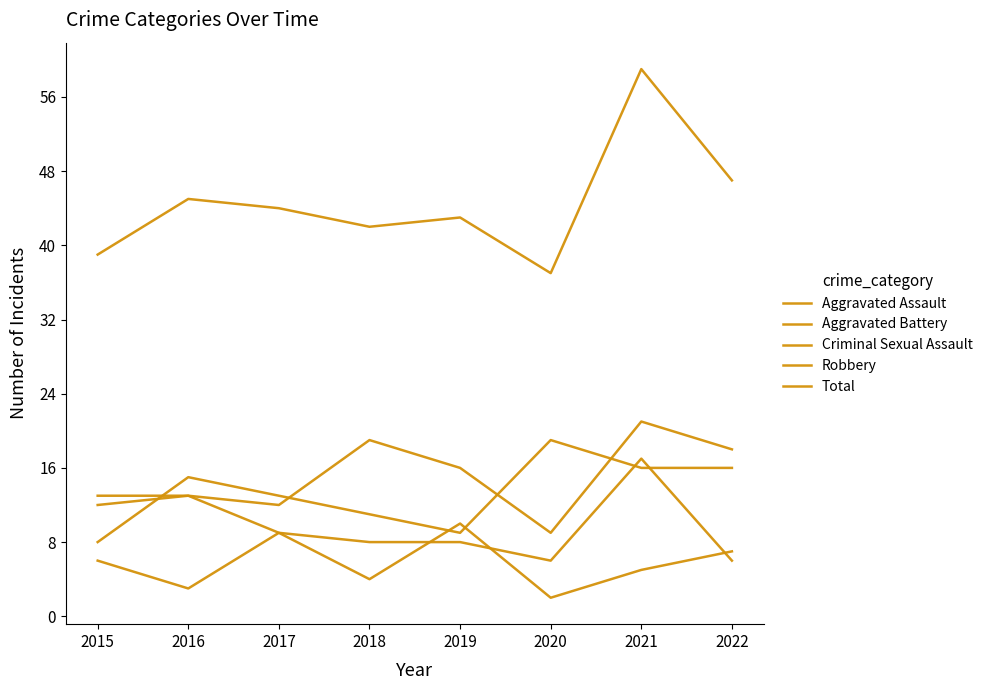

What is the value of the Total point at the 3rd from the left?

44